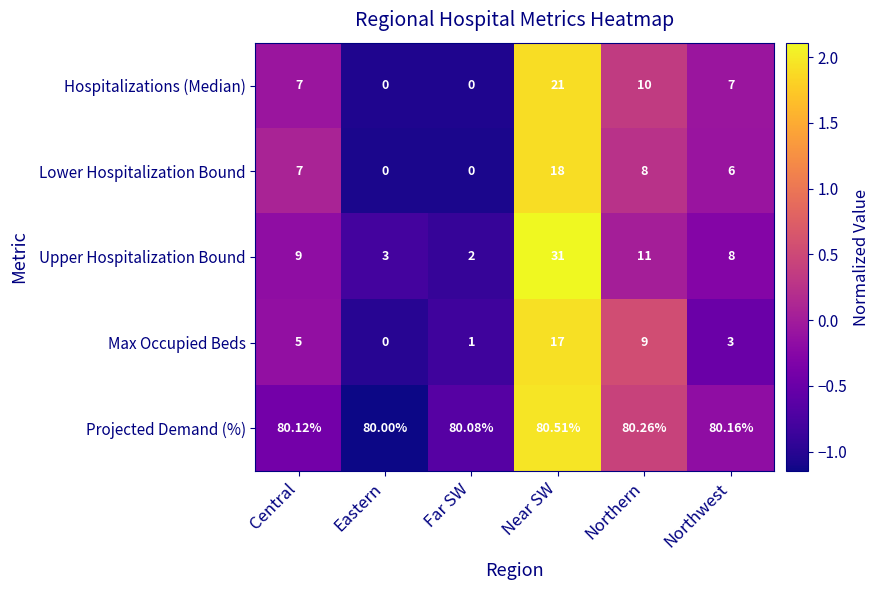

At which label is Upper Hospitalization Bound closest to 16?

Northern